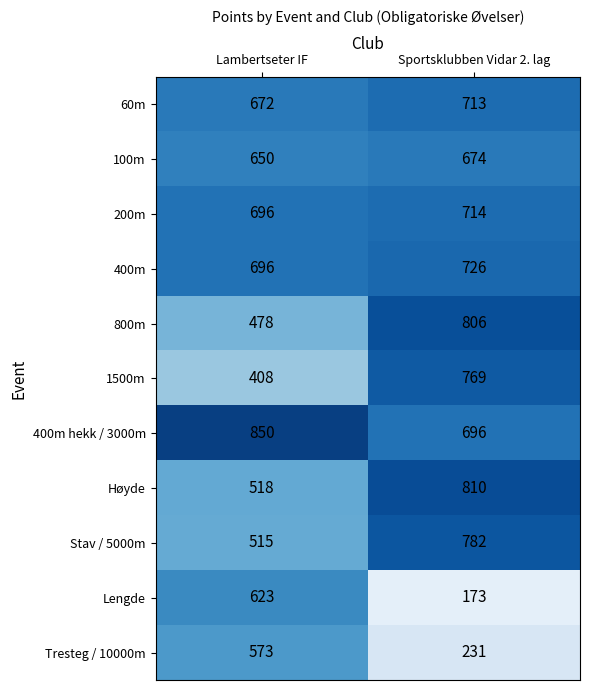

Which label corresponds to the largest value in the chart?

Lambertseter IF